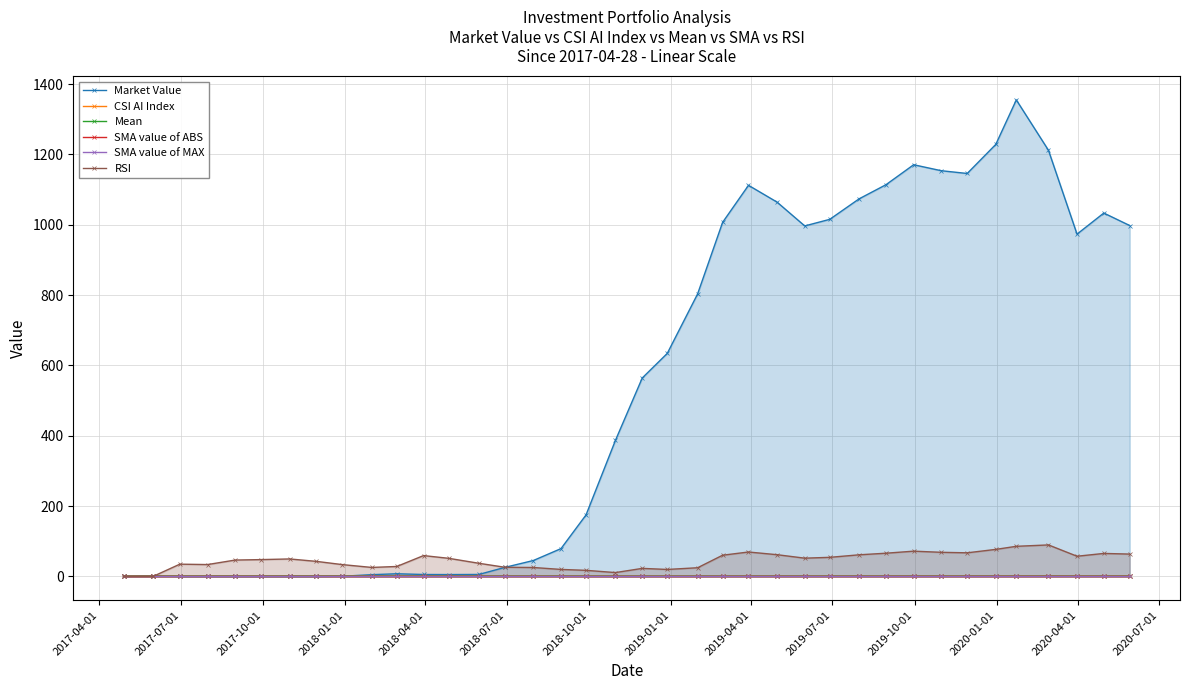

Which series has the largest total across all categories?

Market Value